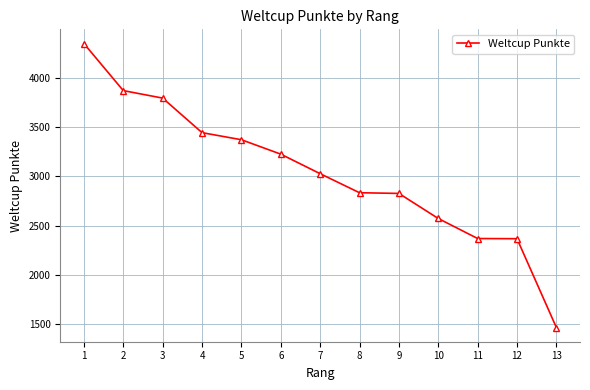

Is this an area chart (filled region under the line)?

No